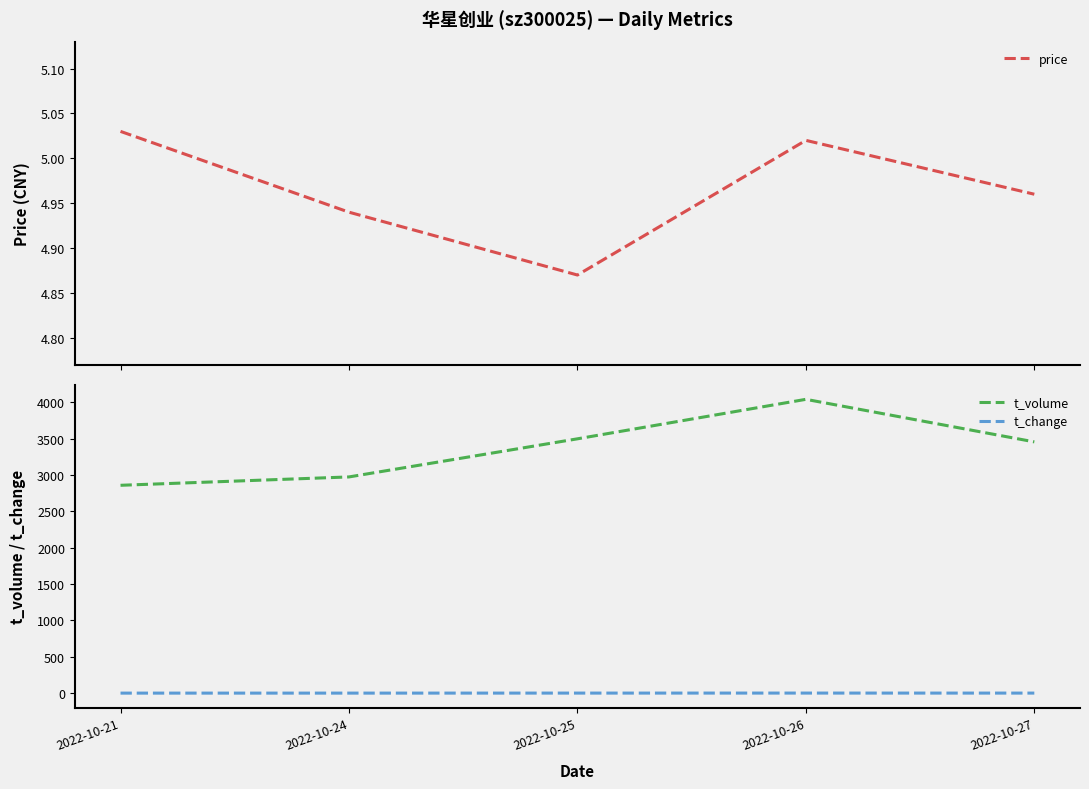

True or false: price has a value of 5.0 at 2022-10-26.

True